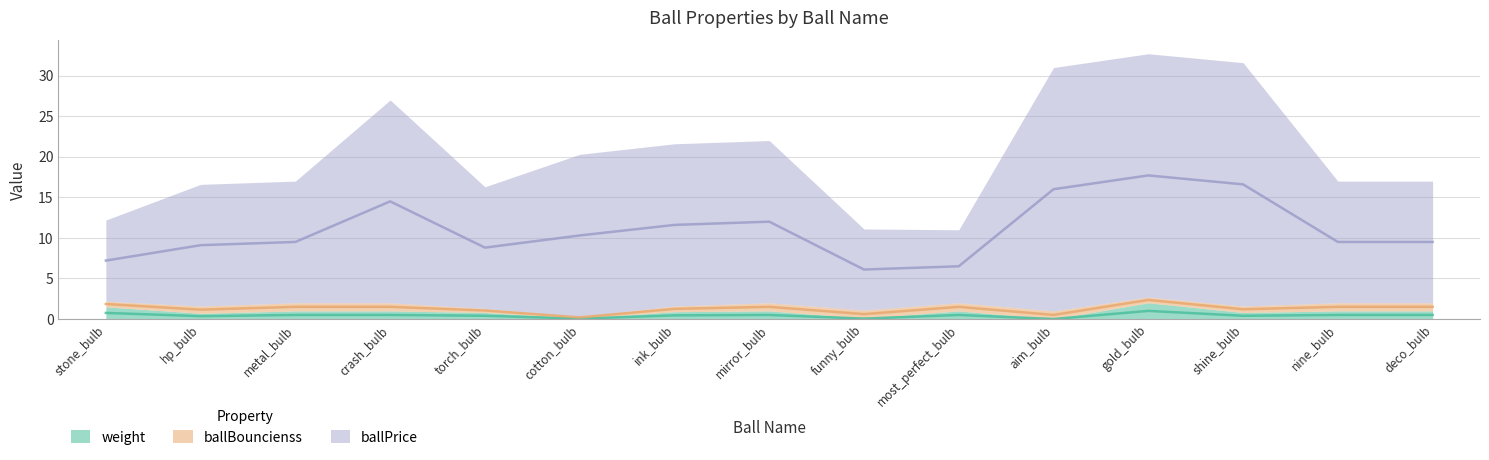

Between crash_bulb and metal_bulb, which is larger?

crash_bulb